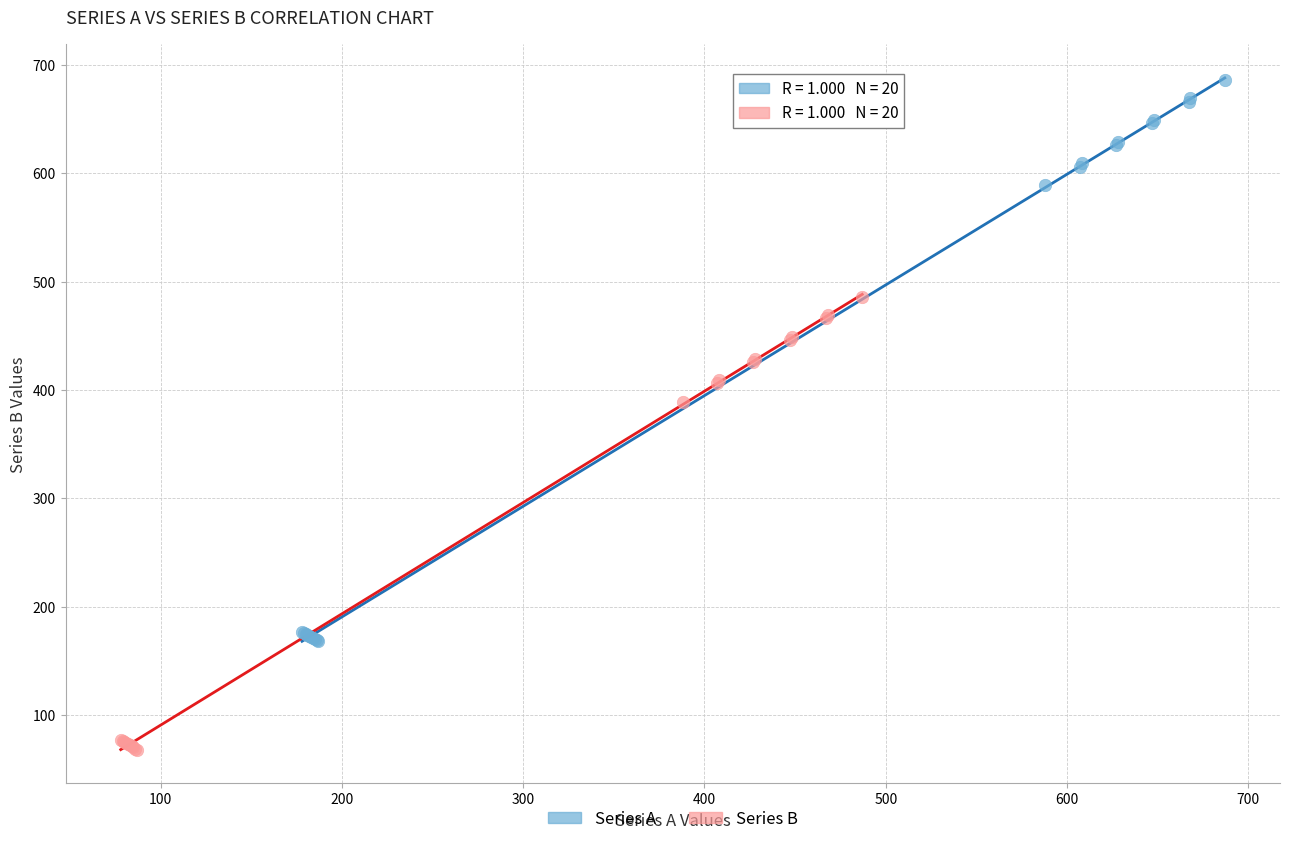

Which series reaches the maximum Y coordinate?

Series A